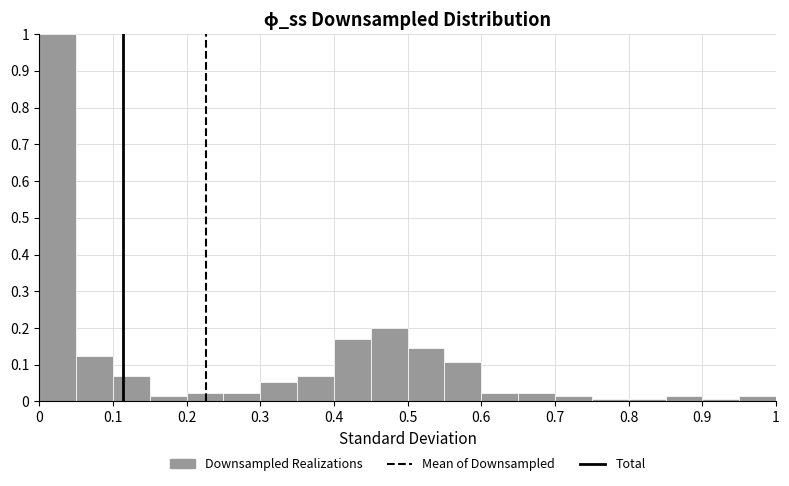

How tall is the bar that spans 0.65 to 0.70 on the x-axis? The values are not printed on the chart, so give them approximately, as read against the axis.

0.02